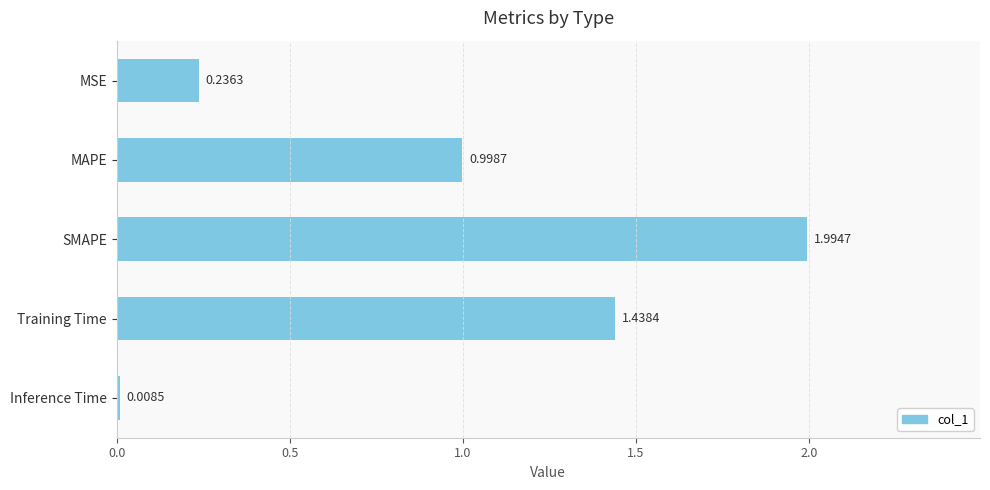

Which category has the lowest value across all series?

Inference Time